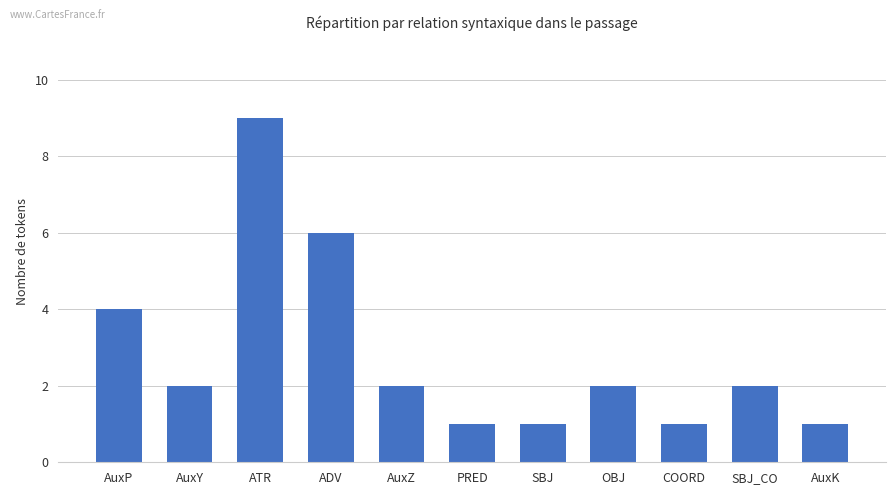

Count the values in the range 1 to 4.

9